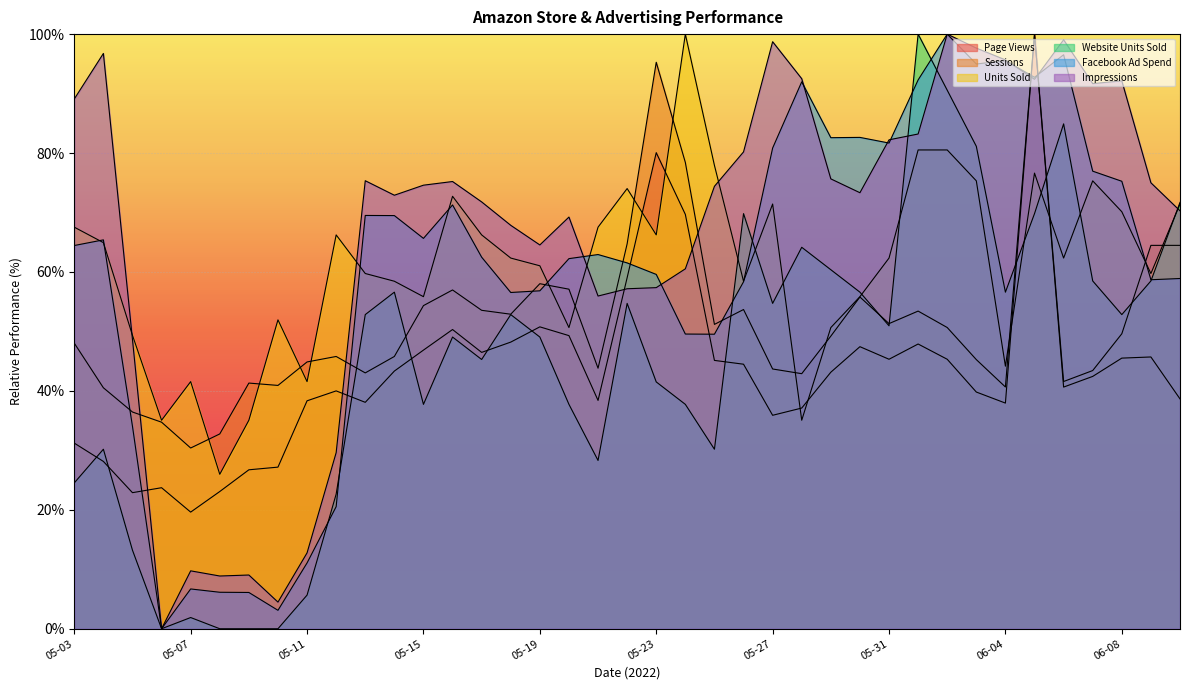

How many lines are shown in the chart?

6